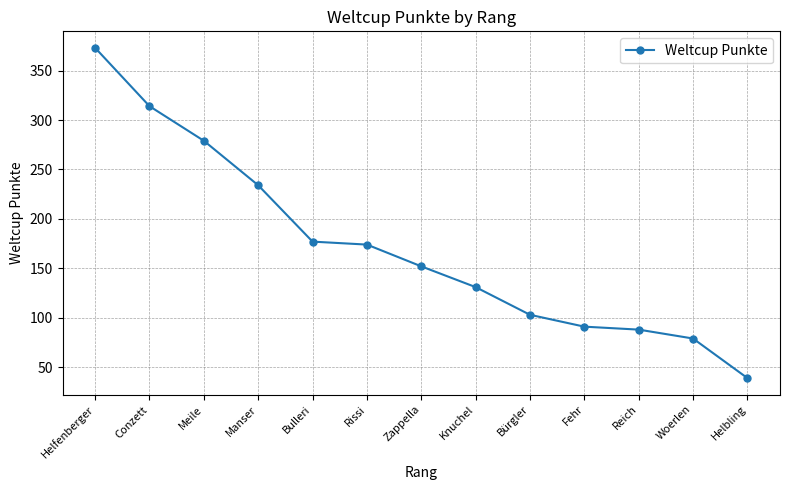

Is it true that the value at Reich is 38?

False